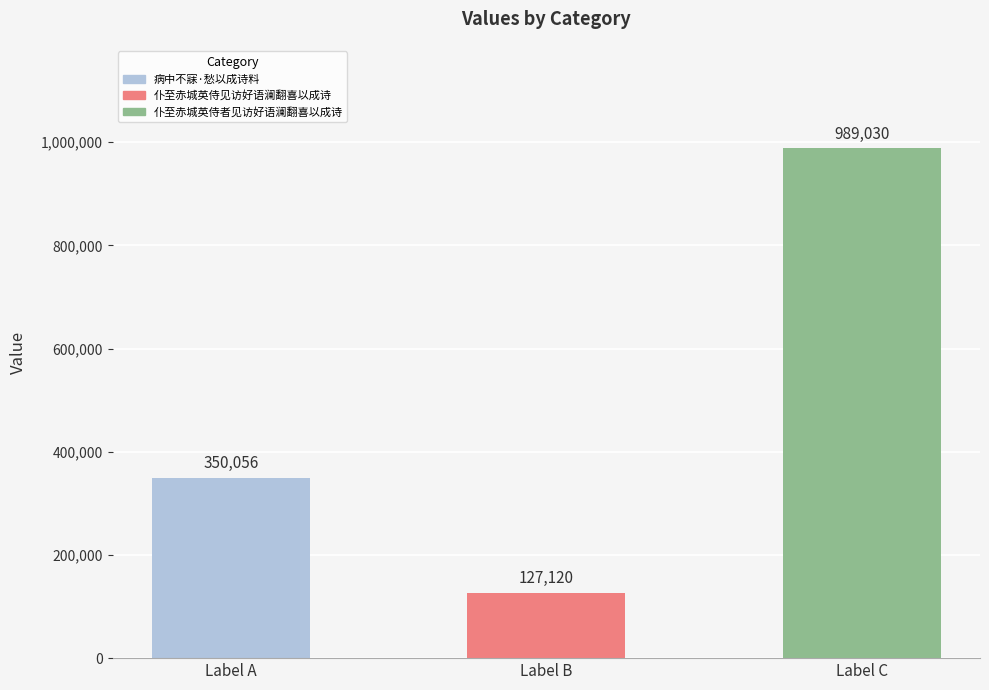

What is the change in value from Label A to Label C?

+638974